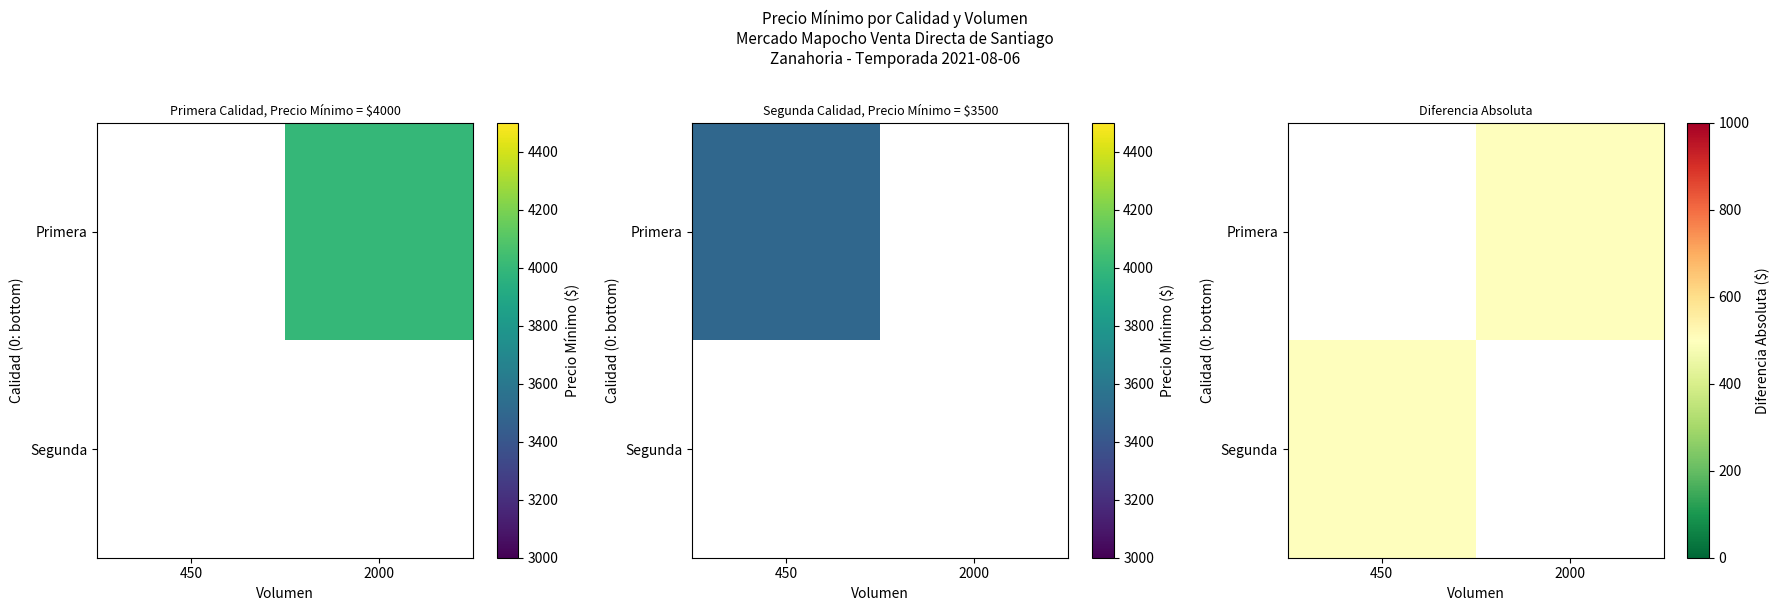

Between 450 and 2000, which is larger?

2000